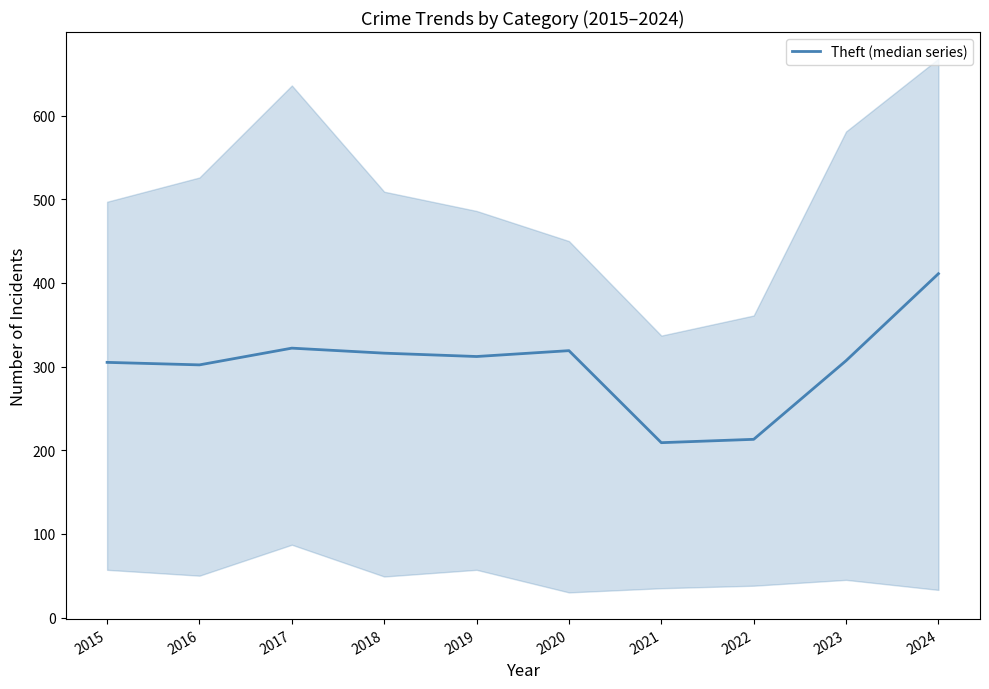

What is the sum of all values?

3016